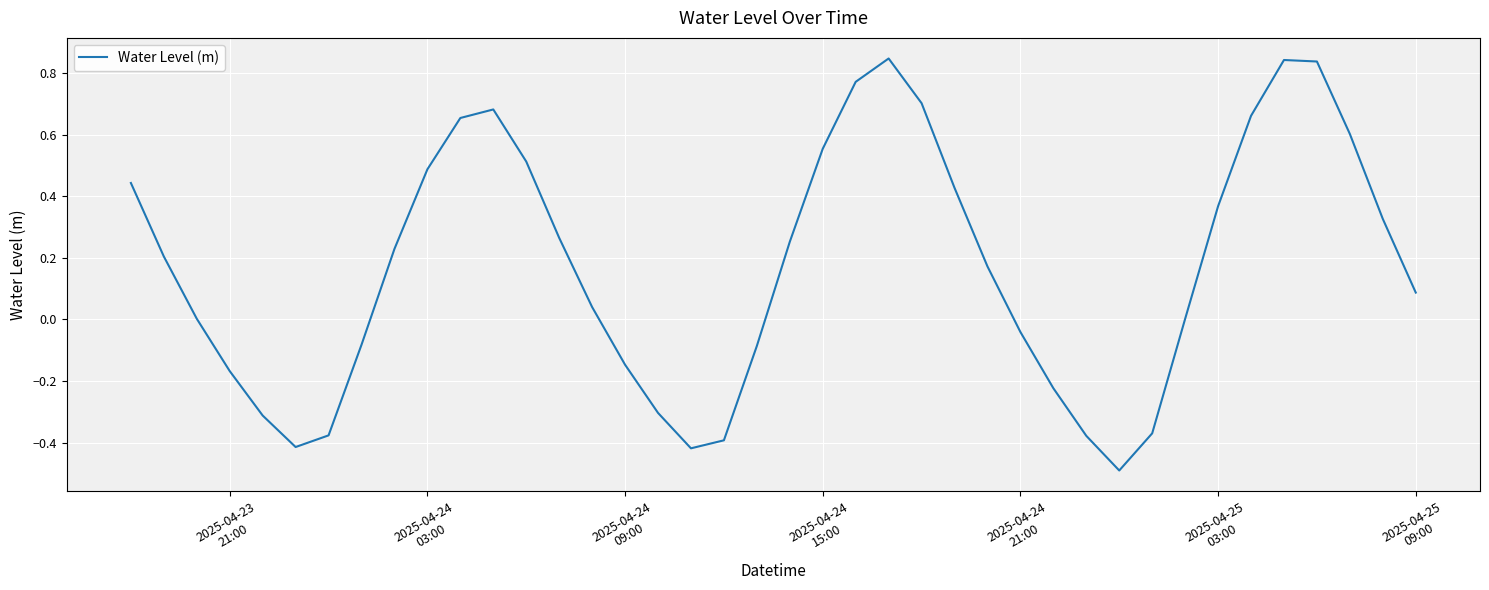

What is the difference between the maximum and minimum values?

1.3